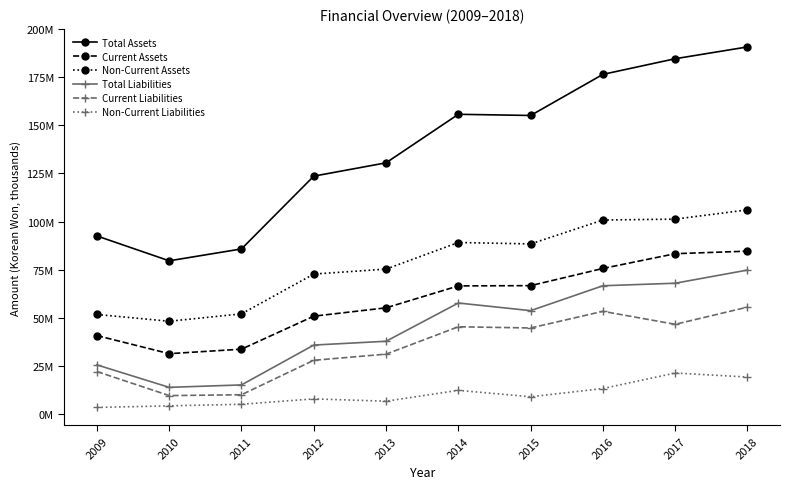

Does the chart have visible grid lines?

No